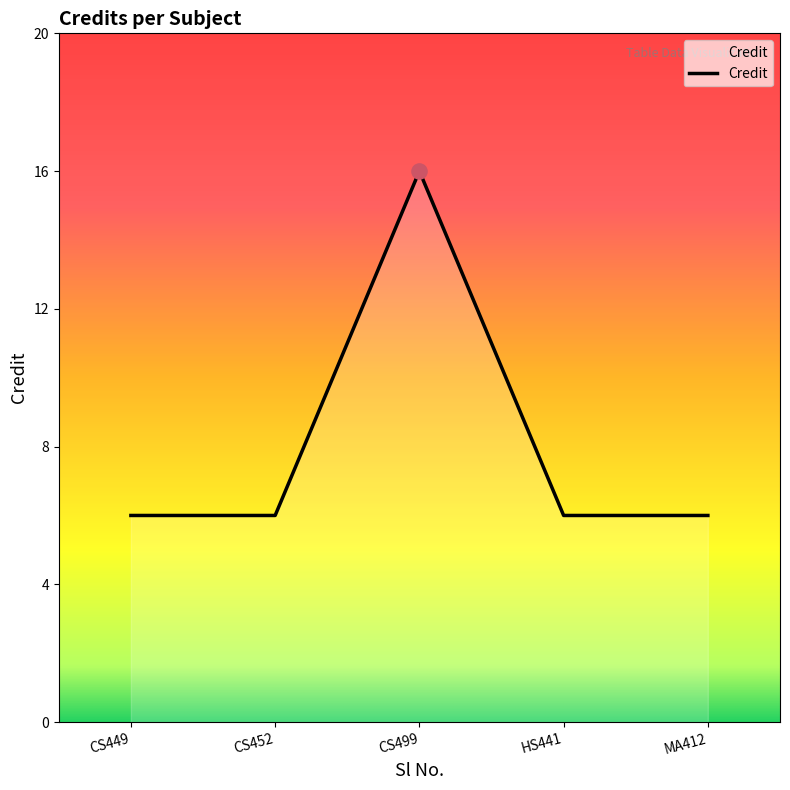

What is the ratio of the value at MA412 to the value at CS499?

0.4